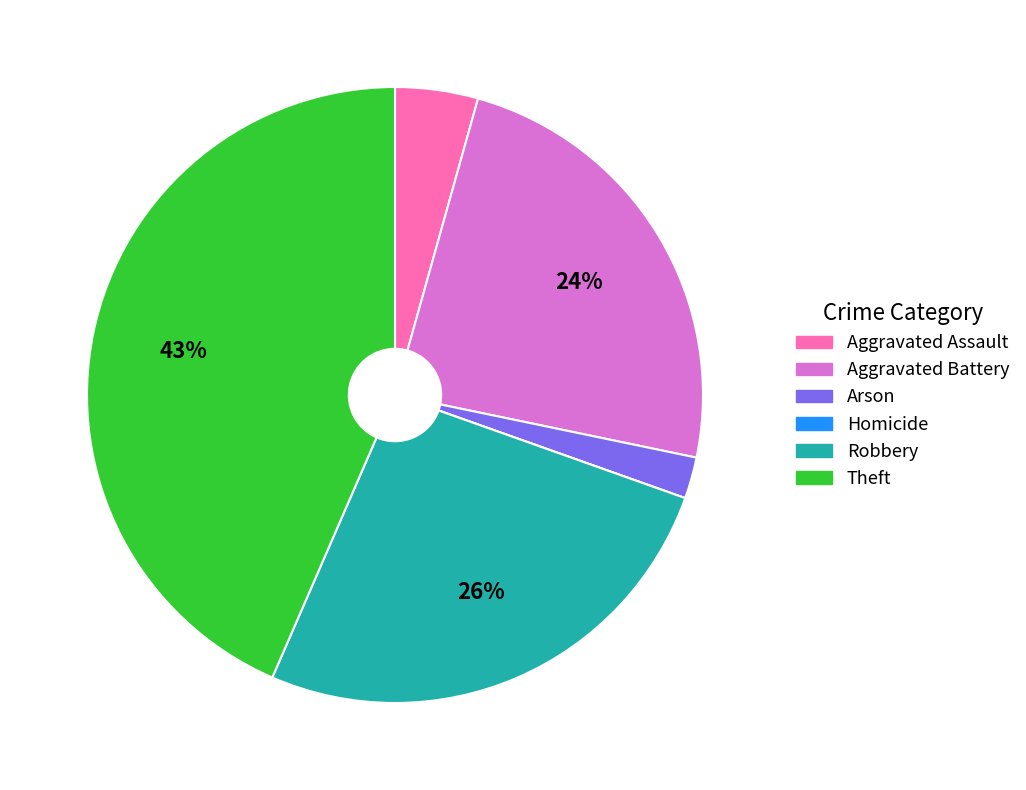

Does any single category account for the majority?

No